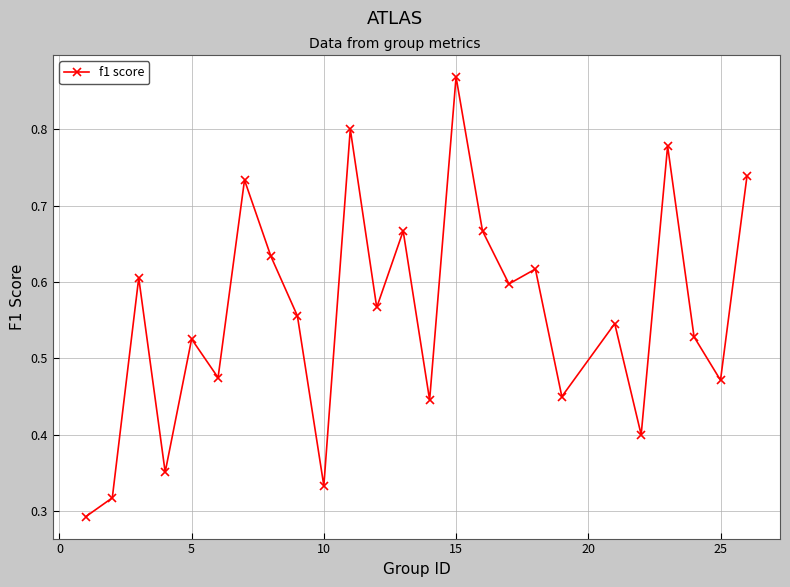

What is the sum of all values?

14.0